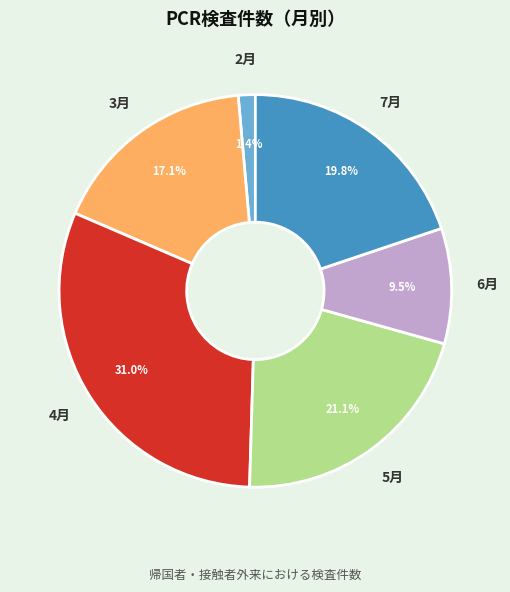

What percentage is NOT represented by 5月?

78.9%